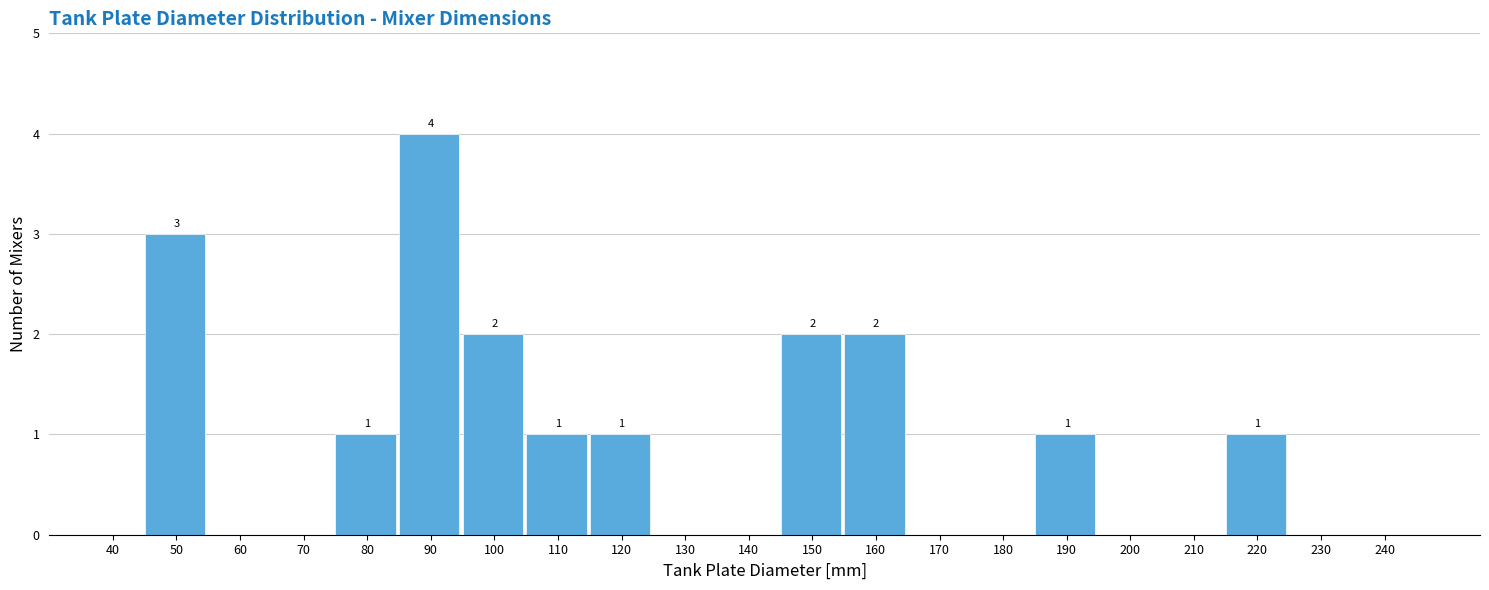

Reading right to left, extract all data points from this chart.

240=0	230=0	220=1	210=0	200=0	190=1	180=0	170=0	160=2	150=2	140=0	130=0	120=1	110=1	100=2	90=4	80=1	70=0	60=0	50=3	40=0